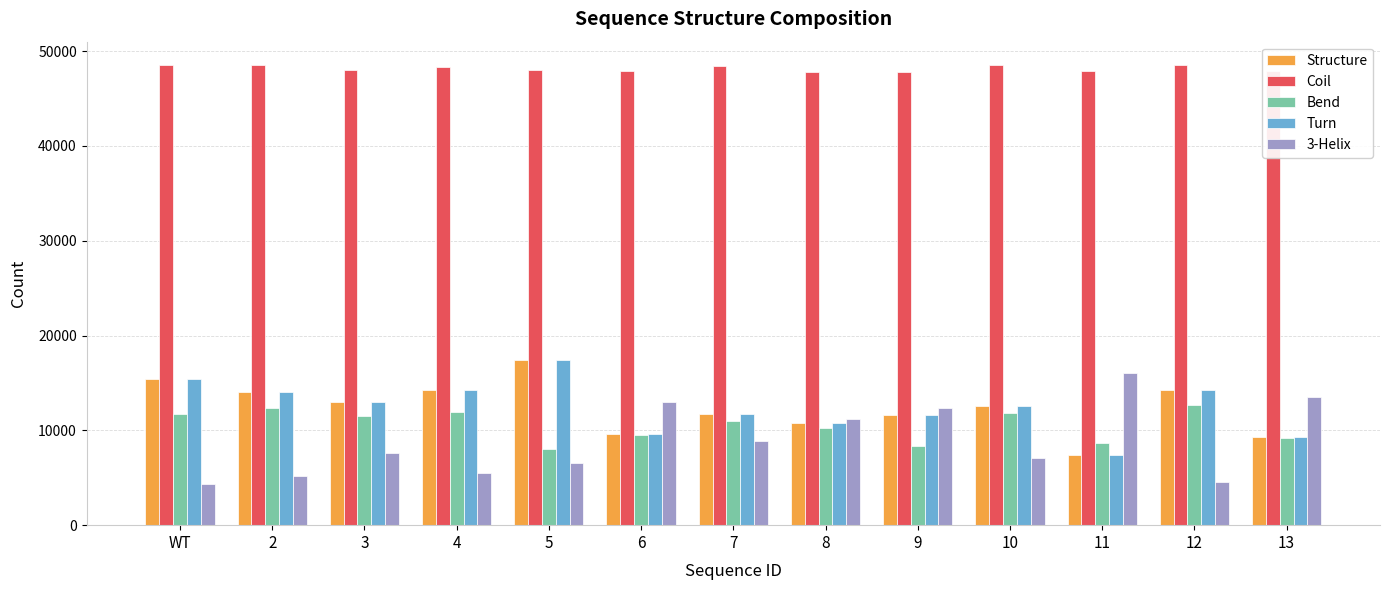

What is the maximum value for Coil?

48564